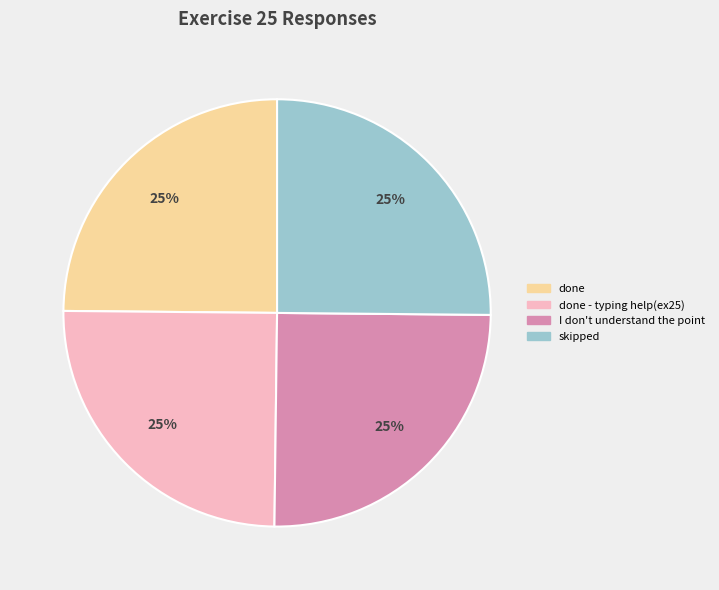

To the nearest percent, what portion does done - typing help(ex25) represent?

25%